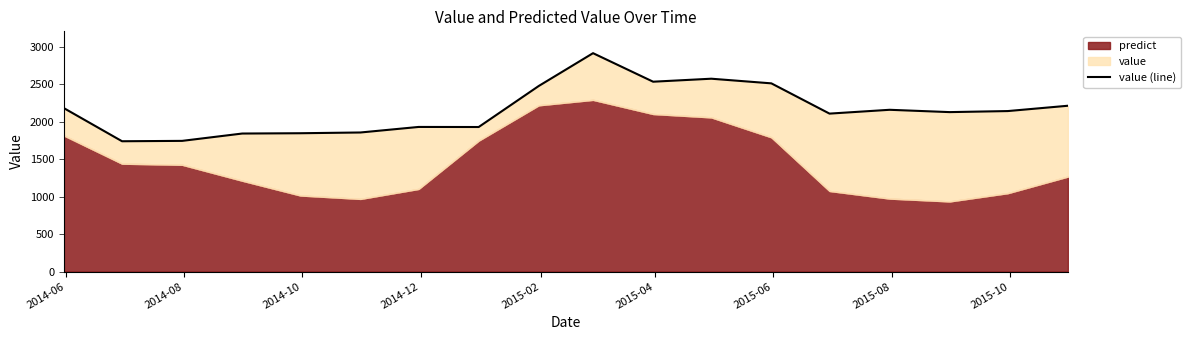

Does the chart have visible grid lines?

No